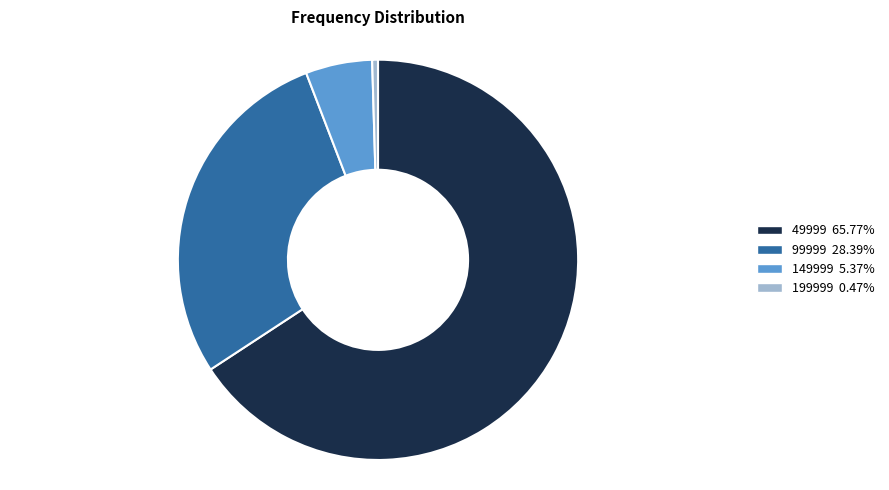

Does any single category account for the majority?

Yes